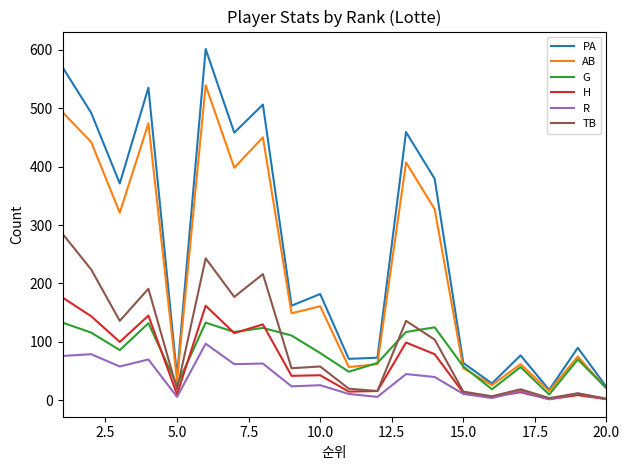

Which series has the largest range (max minus min)?

PA